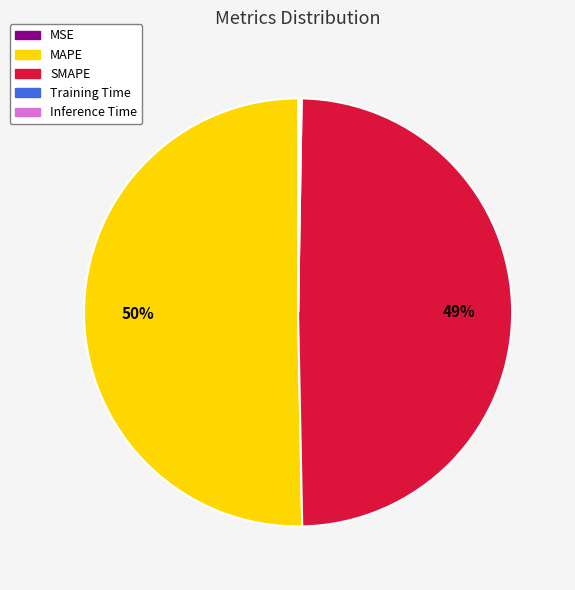

Which category has the biggest portion of the pie?

MAPE